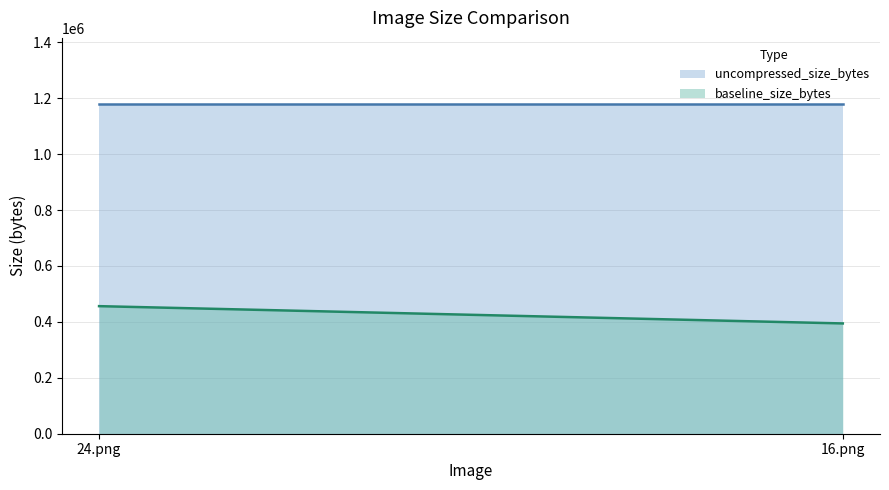

Which category has the lowest value across all series?

16.png